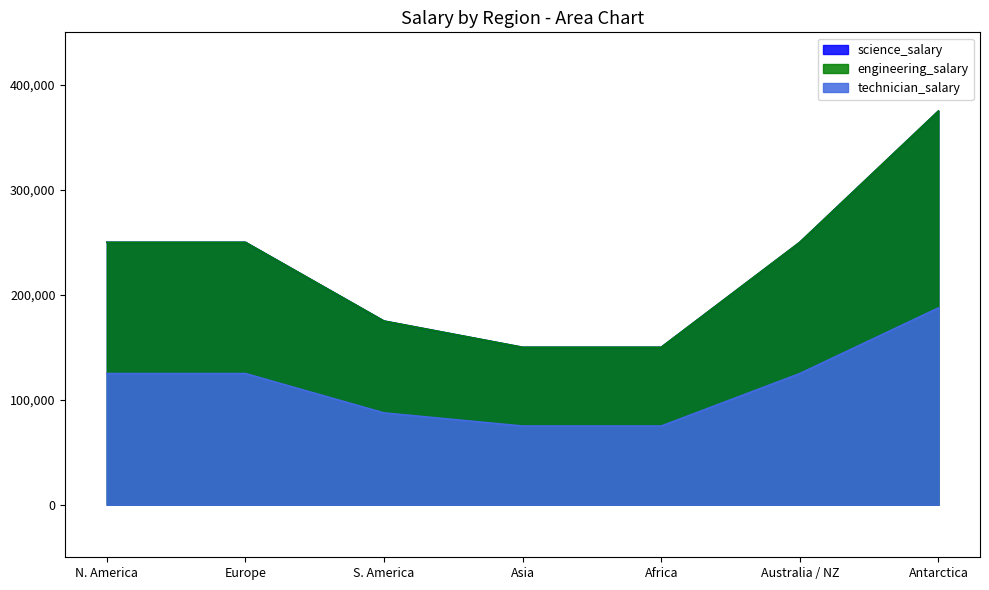

What is the difference between the engineering_salary values at S. America and N. America?

75000